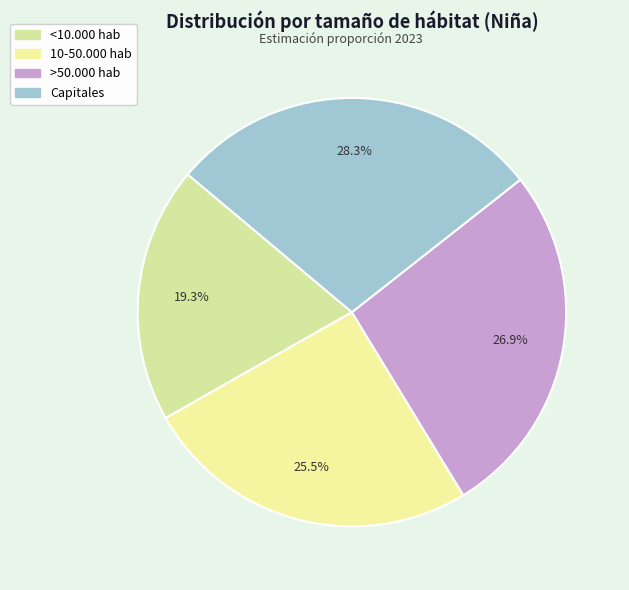

Is there any slice that represents more than half of the pie?

No